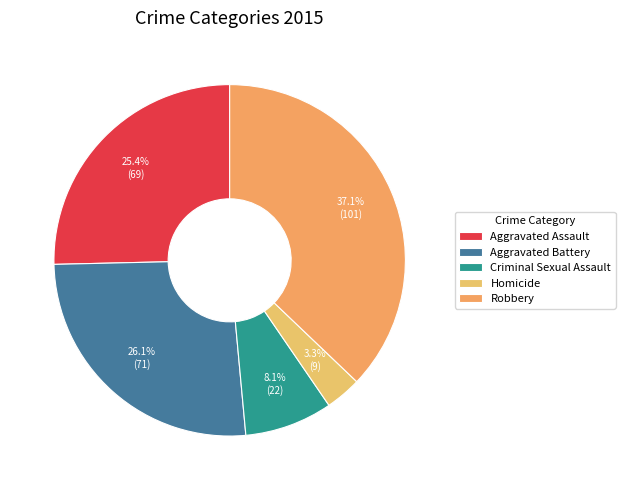

How many slices are in this pie chart?

5